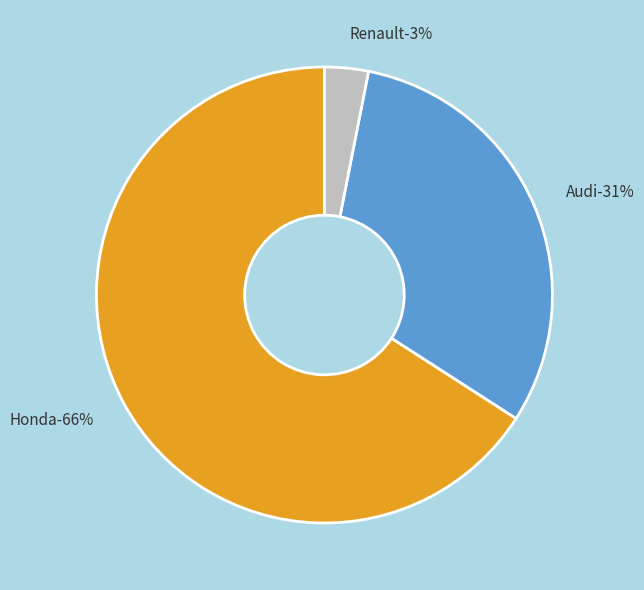

To the nearest percent, what is the combined percentage of Audi and Honda?

97%